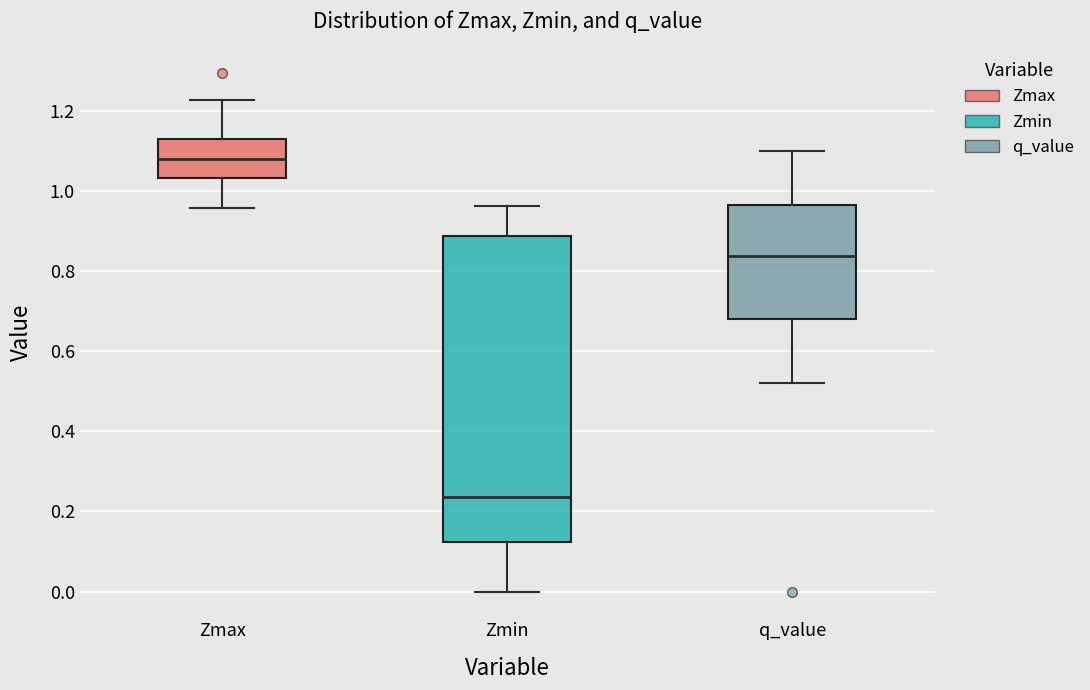

Reading left to right, transcribe this box plot: for each box, give where its median line is, the range the box spans, and where its two whiskers end, as read against the y-axis. The values are not printed on the chart, so give them approximately, as read against the axis.

Zmax: median 1.08, box 1.04 to 1.14, whiskers 0.96 to 1.22
Zmin: median 0.24, box 0.12 to 0.88, whiskers 0.00 to 0.96
q_value: median 0.84, box 0.68 to 0.96, whiskers 0.52 to 1.10